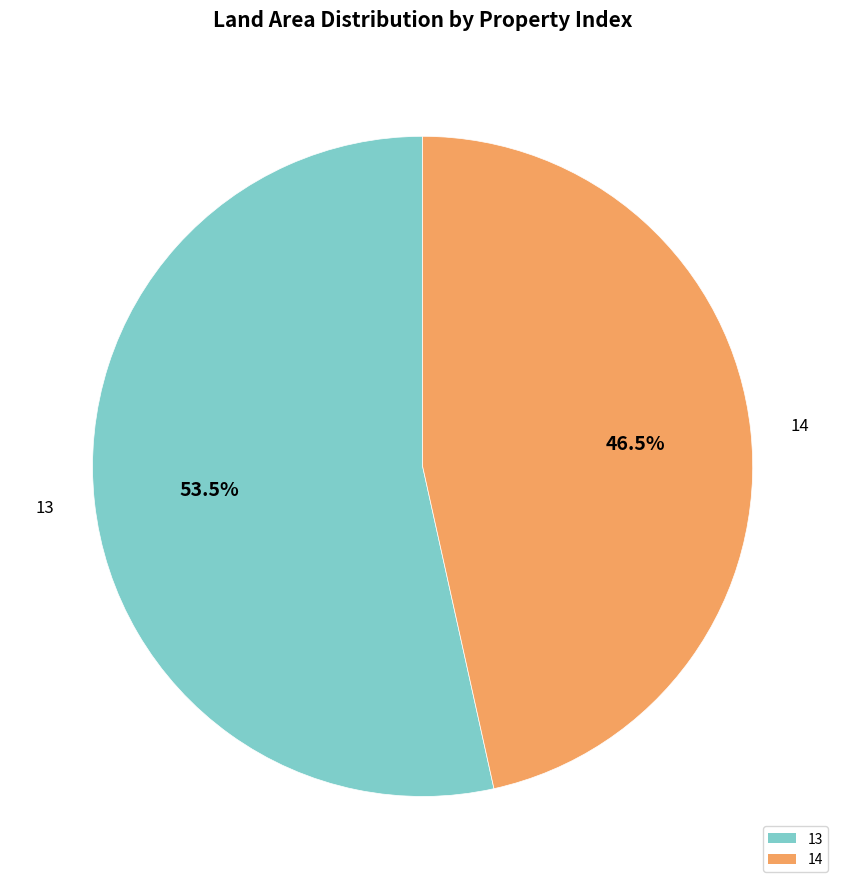

Which slice is the largest?

13